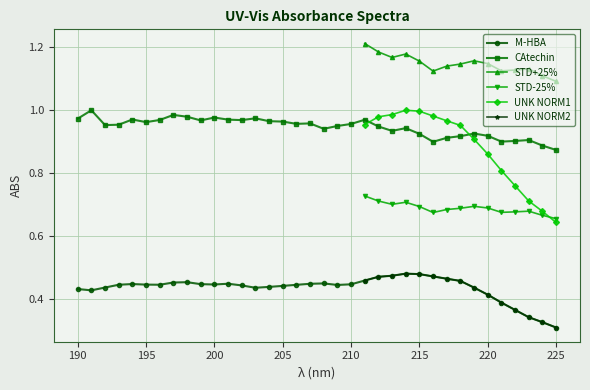

Which series ends up on top after the final intersection of M-HBA and UNK NORM1?

UNK NORM1